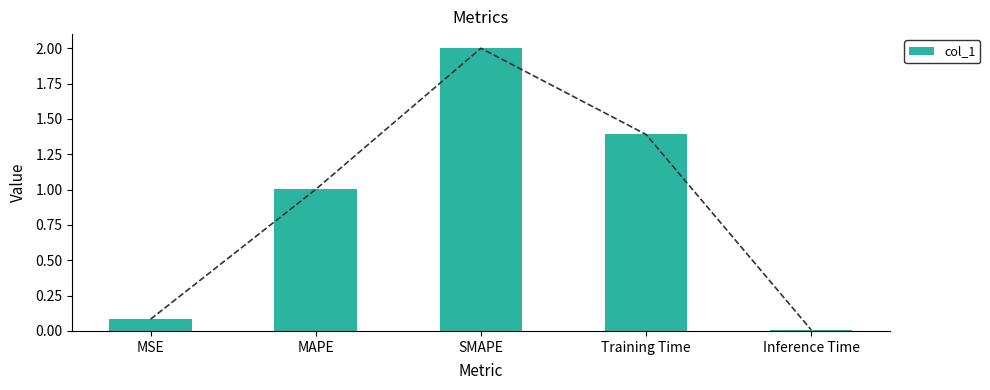

What is the difference between the second highest and minimum values?

1.4